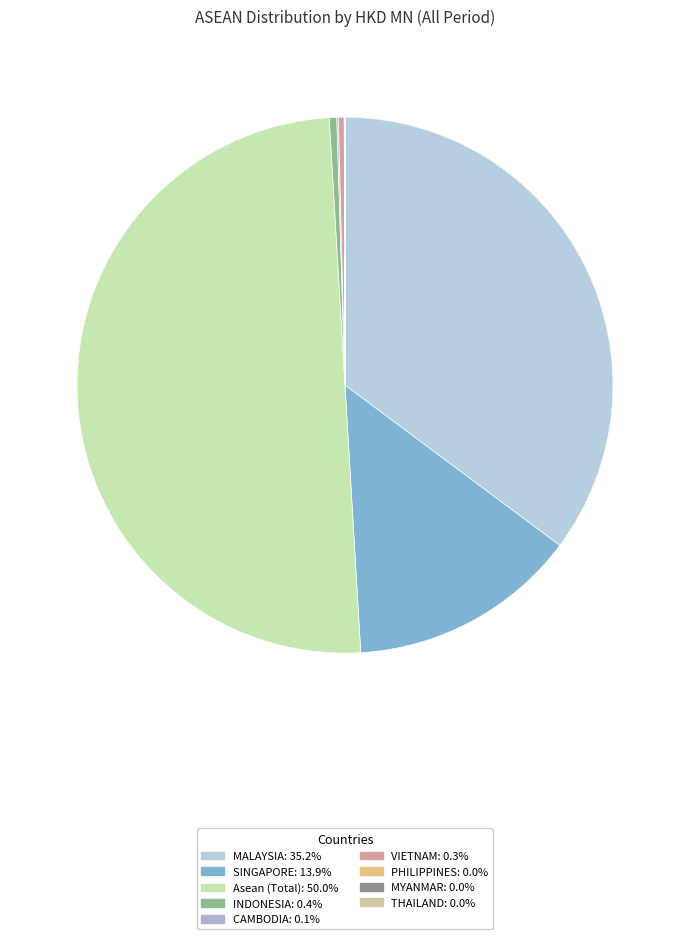

Do PHILIPPINES and MALAYSIA together represent more than half of the pie?

No